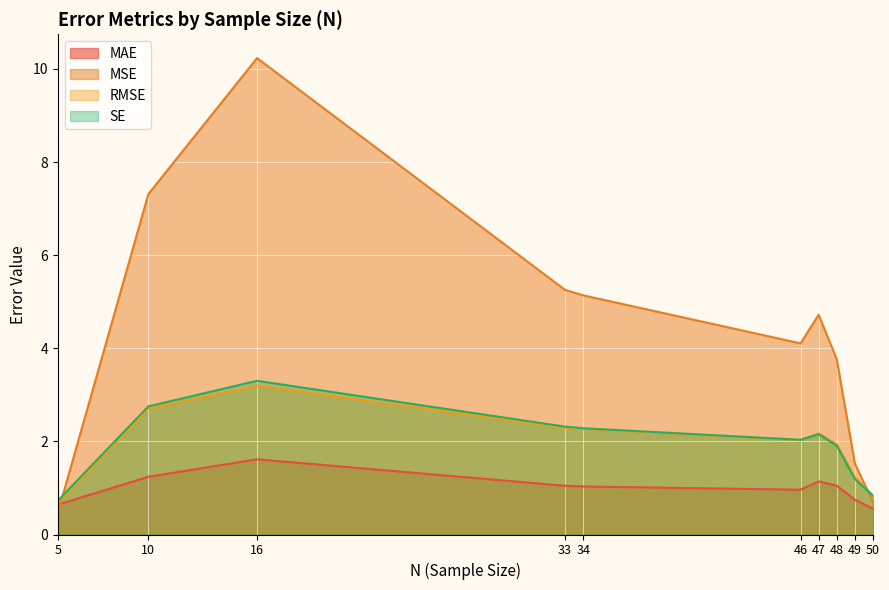

Read the MAE value at 46.

1.0